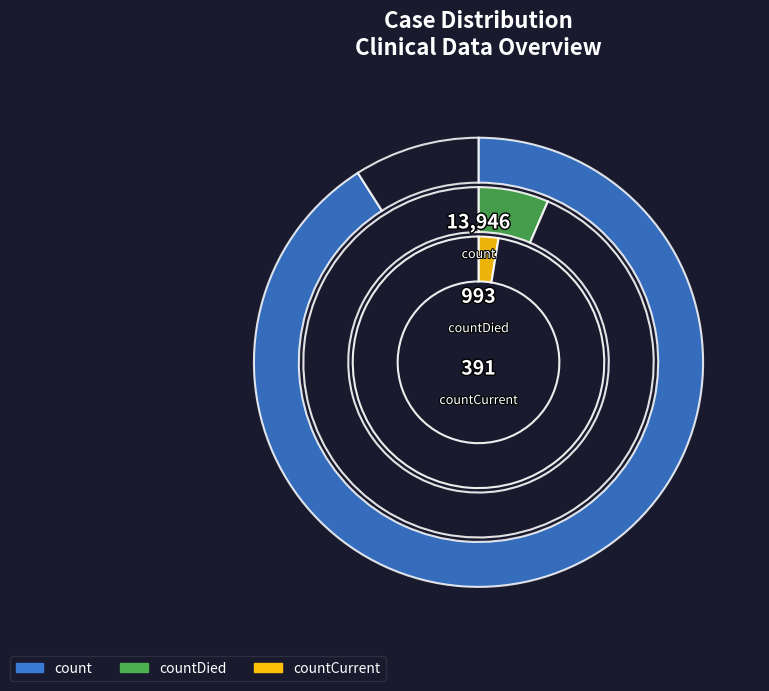

Count the number of slices in the pie.

3